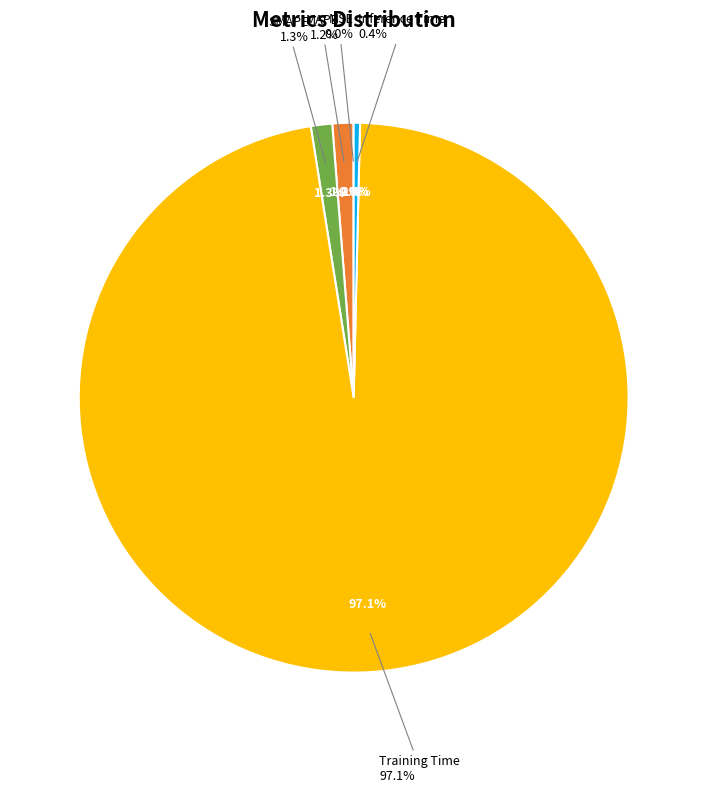

Is it true that SMAPE is 1% of the pie?

True